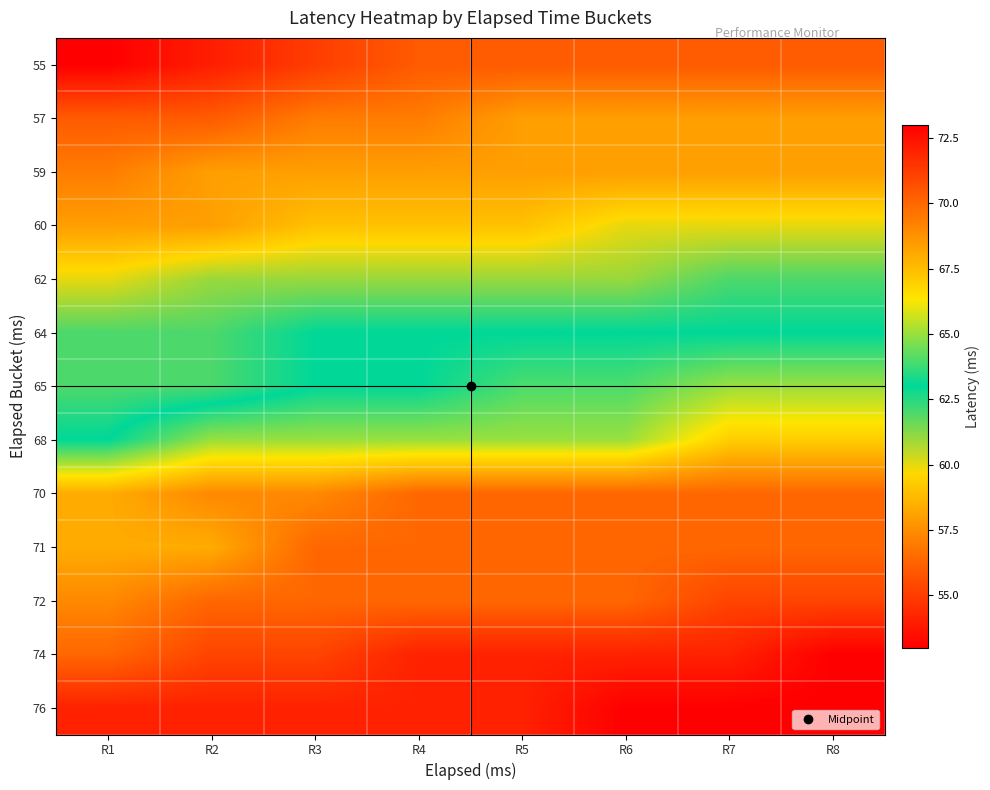

At which category is the sum across all series the highest?

R8